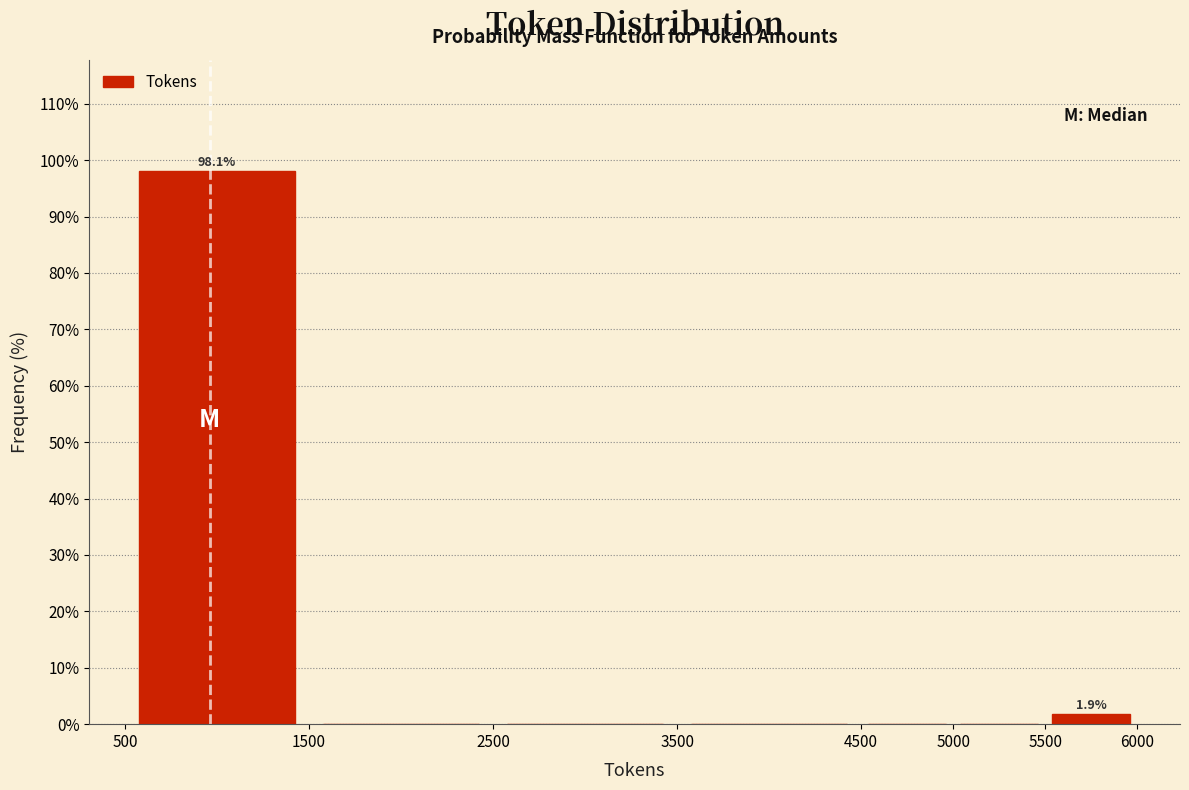

Which range on the x-axis has the tallest bar?

500 to 1500